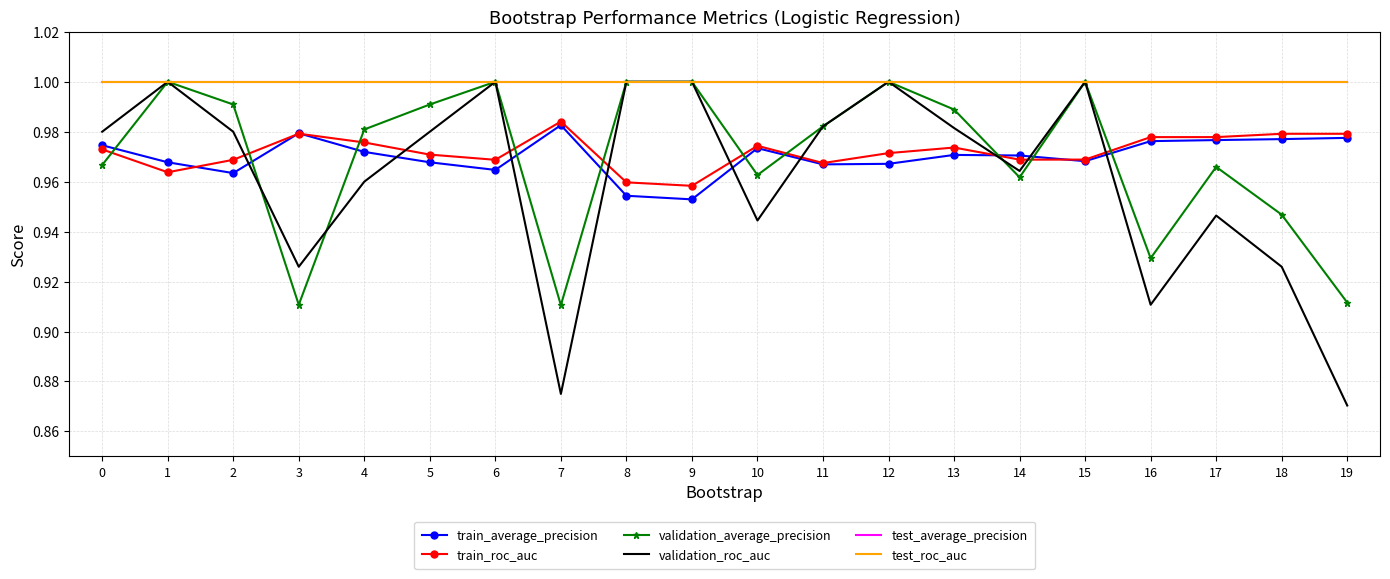

What are all the series names shown in the legend?

train_average_precision, train_roc_auc, validation_average_precision, validation_roc_auc, test_average_precision, test_roc_auc